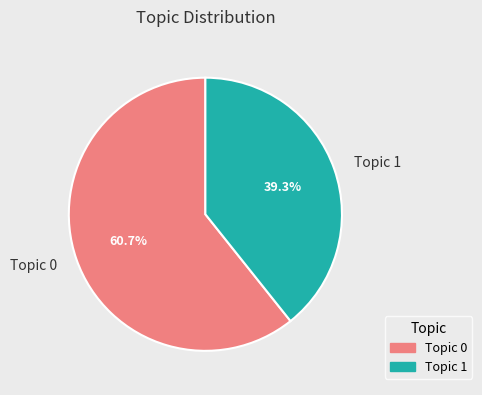

Approximately how many times larger is the value at Topic 1 compared to Topic 0?

0.6